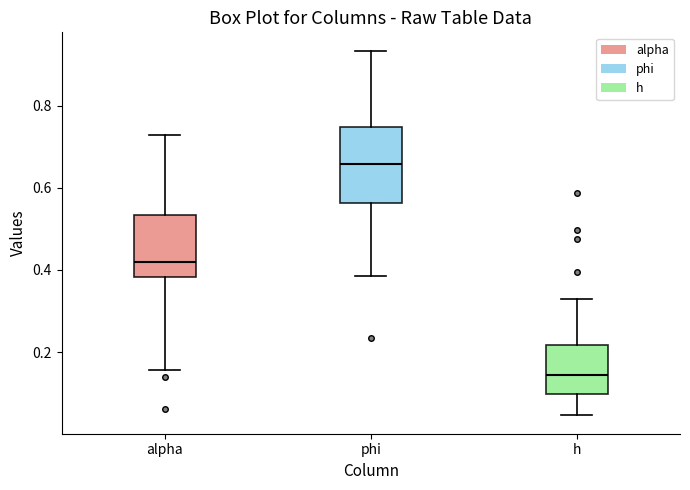

Which box is the tallest, from its lower edge to its upper edge?

phi